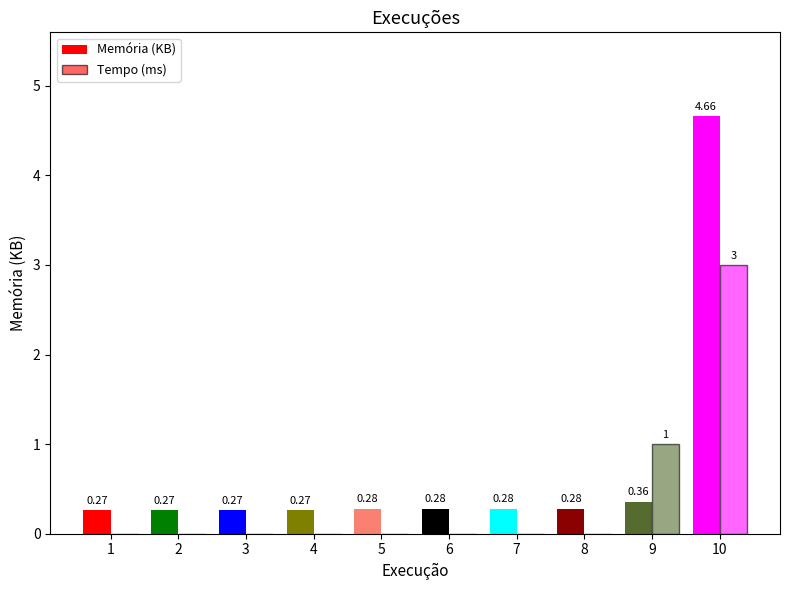

Between 10 and 9, which is larger?

10